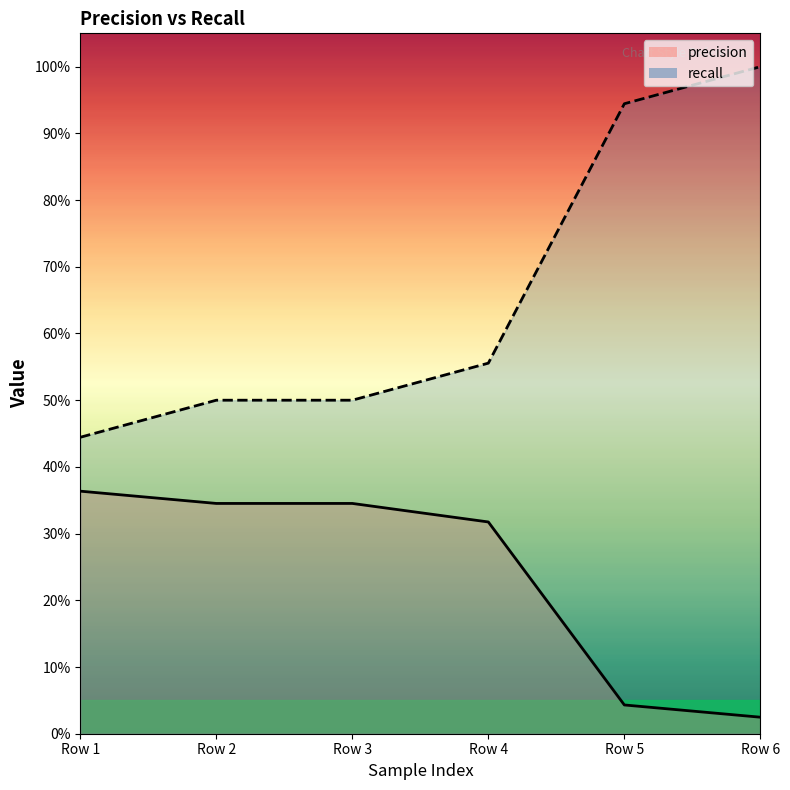

What is the value of the recall point at the 3rd from the left?

0.5